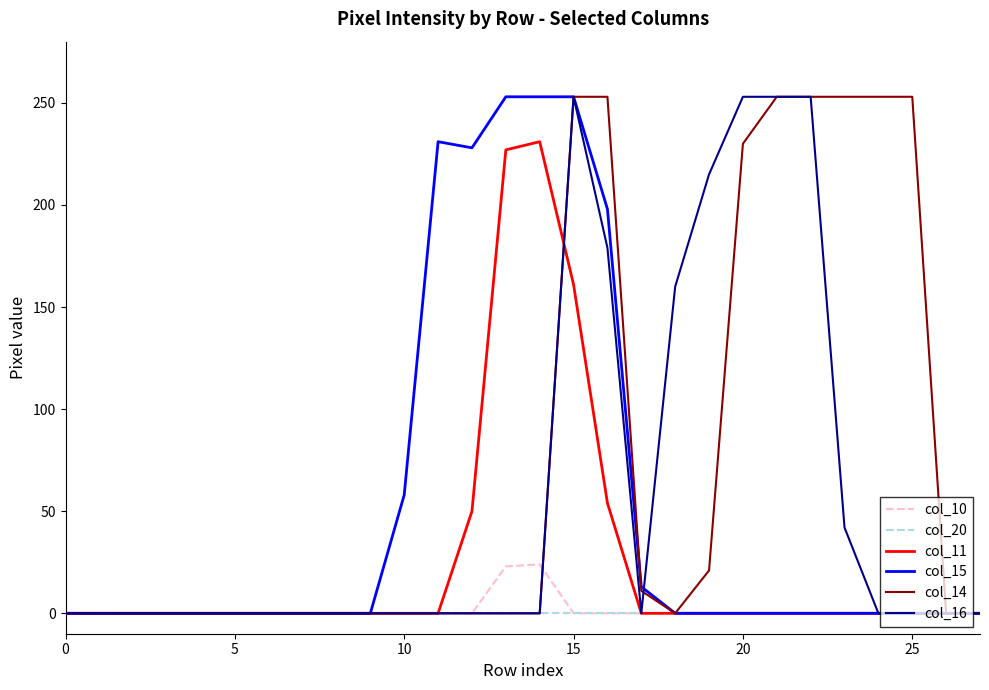

Which series has the largest total across all categories?

col_14